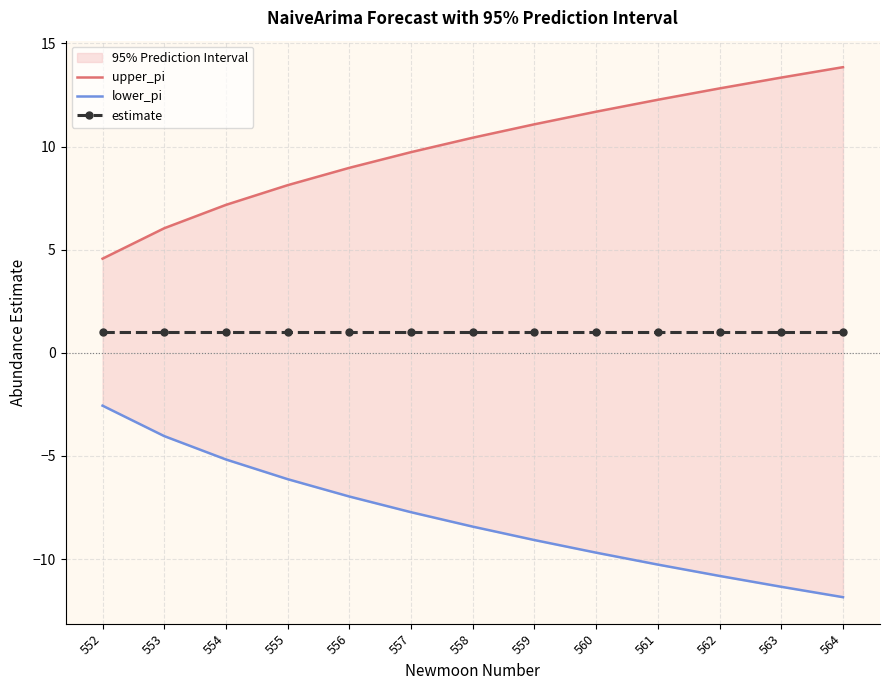

How many data points in upper_pi are less than 10?

6